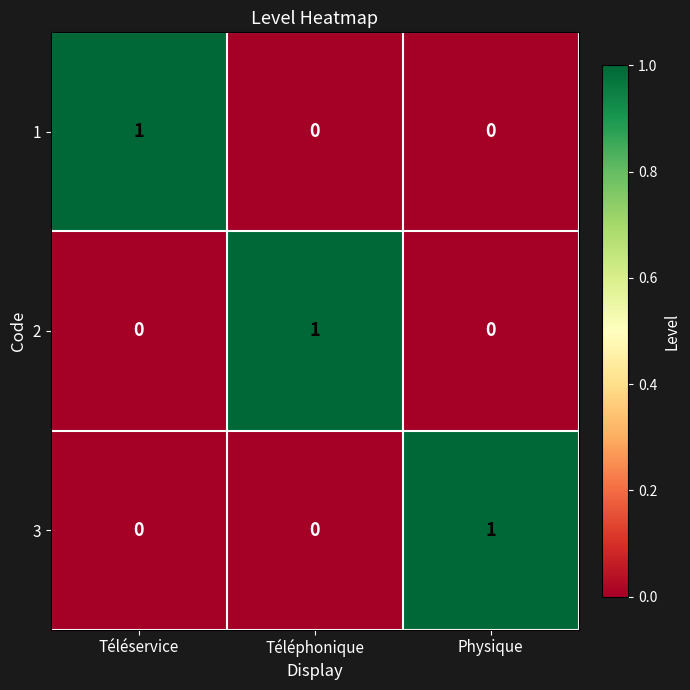

Reading right to left, what are all the values shown in this chart?

1: Physique=0	Téléphonique=0	Téléservice=1
2: Physique=0	Téléphonique=1	Téléservice=0
3: Physique=1	Téléphonique=0	Téléservice=0